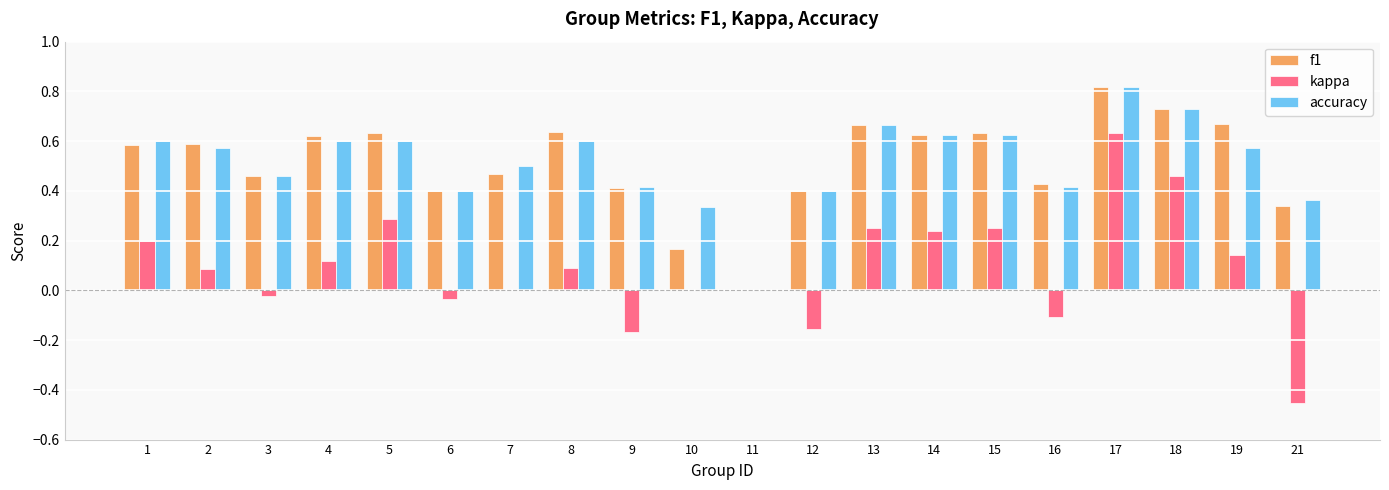

At which label does accuracy reach its peak?

17